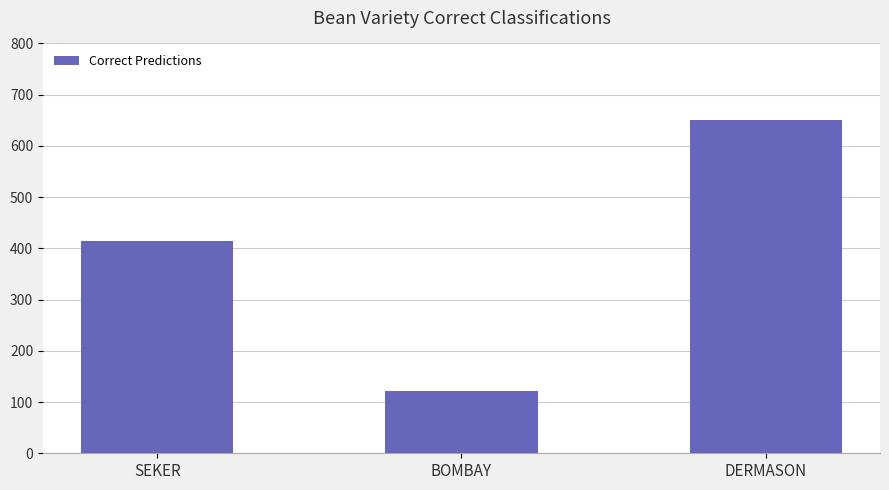

What is the value of the 2nd bar from the left?

122